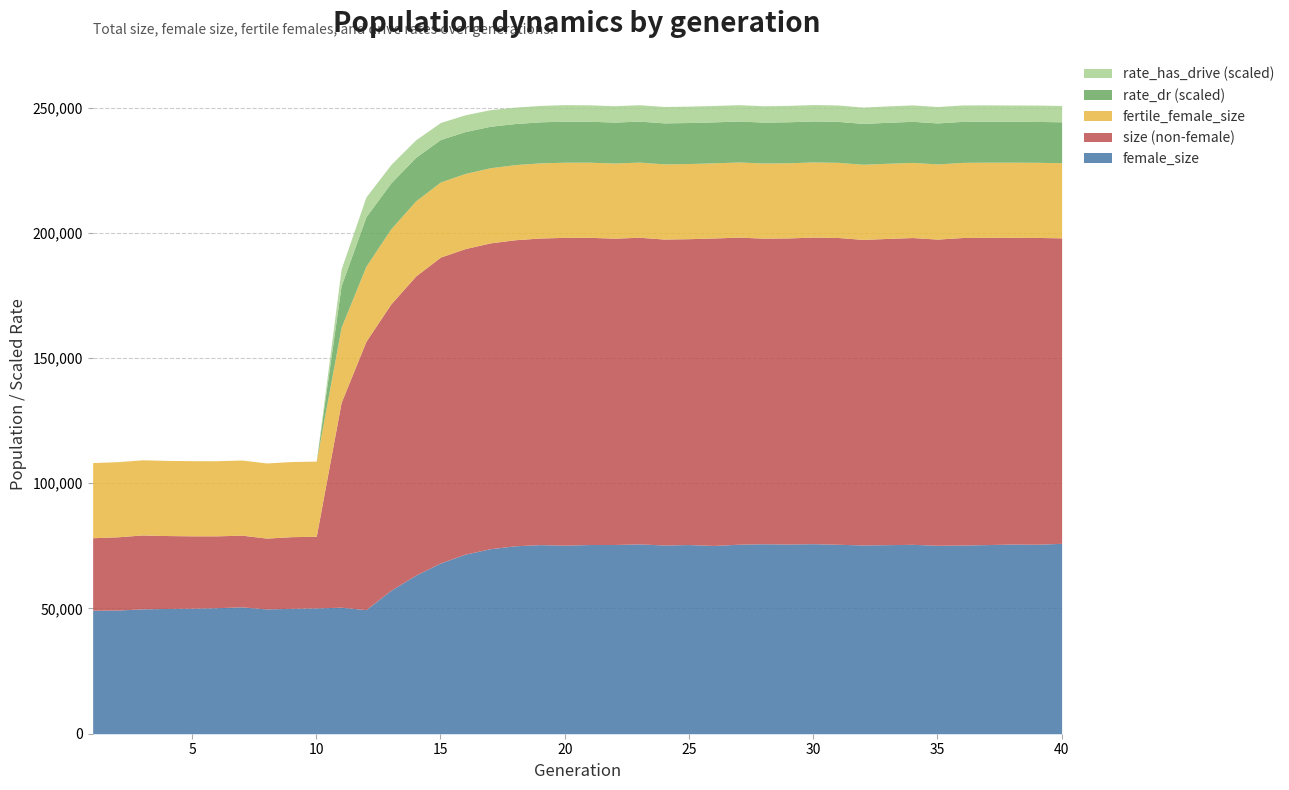

Is the value of female_size at 6 greater than the value of fertile_female_size at 32?

Yes